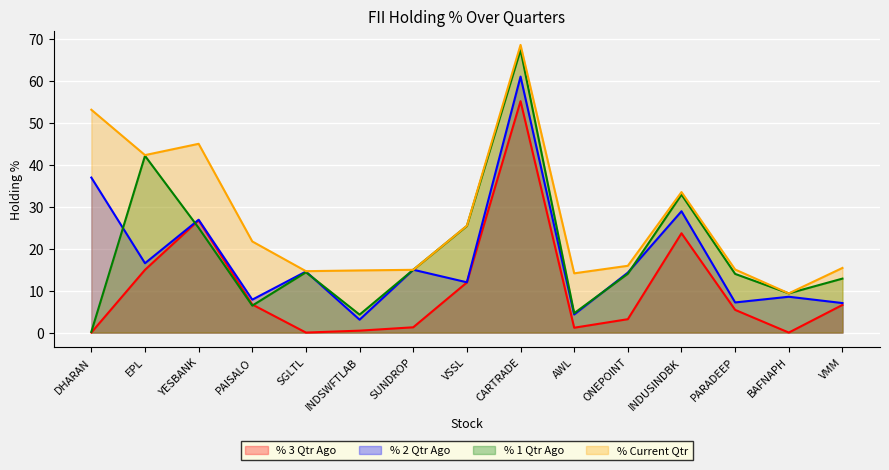

What is the label of the 5th point from the left?

SGLTL